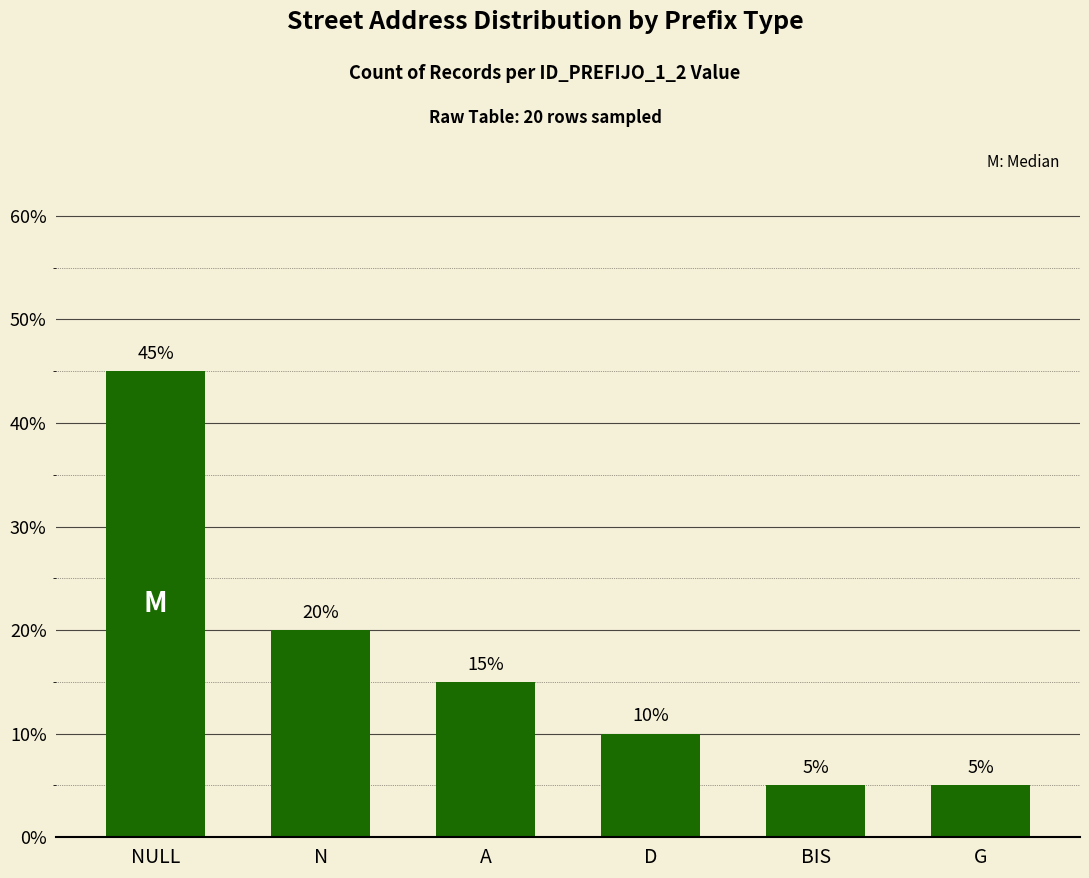

What is the difference between the maximum and minimum values?

40